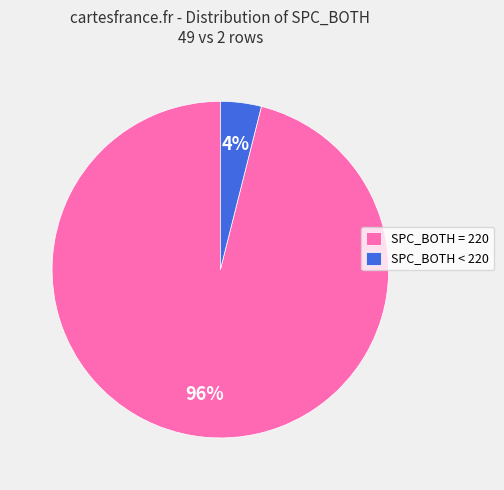

Which has a higher value, SPC_BOTH < 220 or SPC_BOTH = 220?

SPC_BOTH = 220